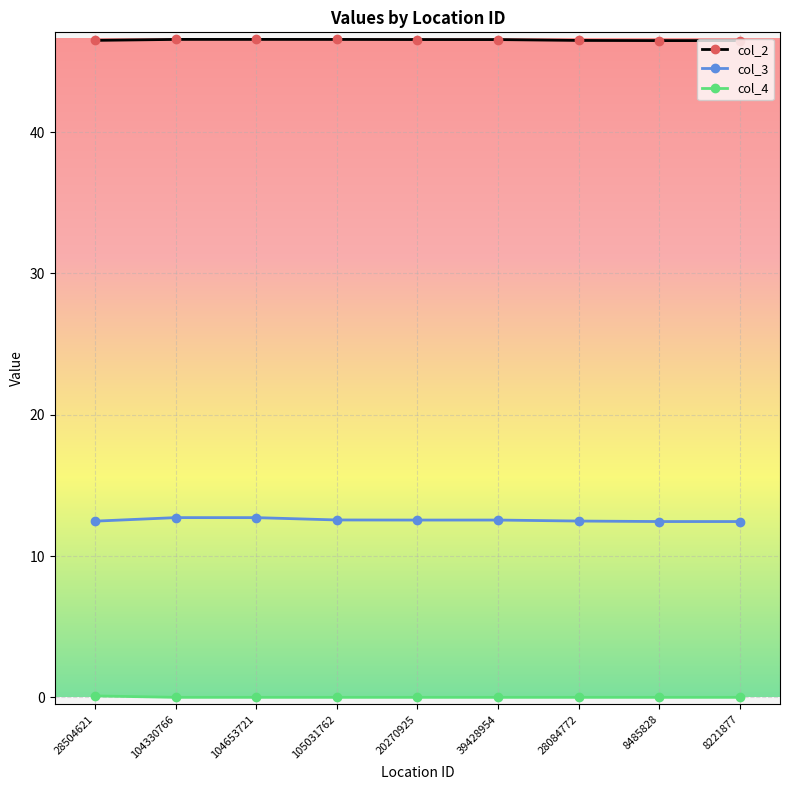

Is this an area chart (filled region under the line)?

No